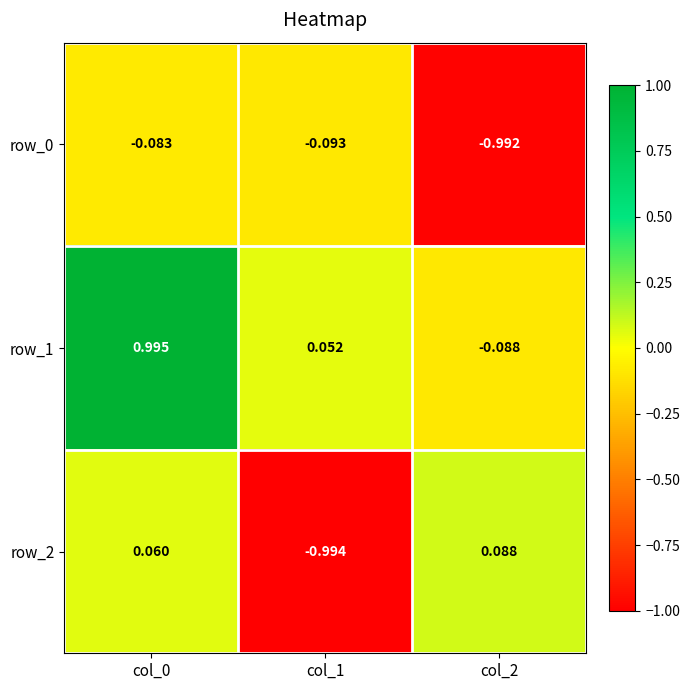

Is the value of row_2 at col_1 greater than the value of row_1 at col_1?

No